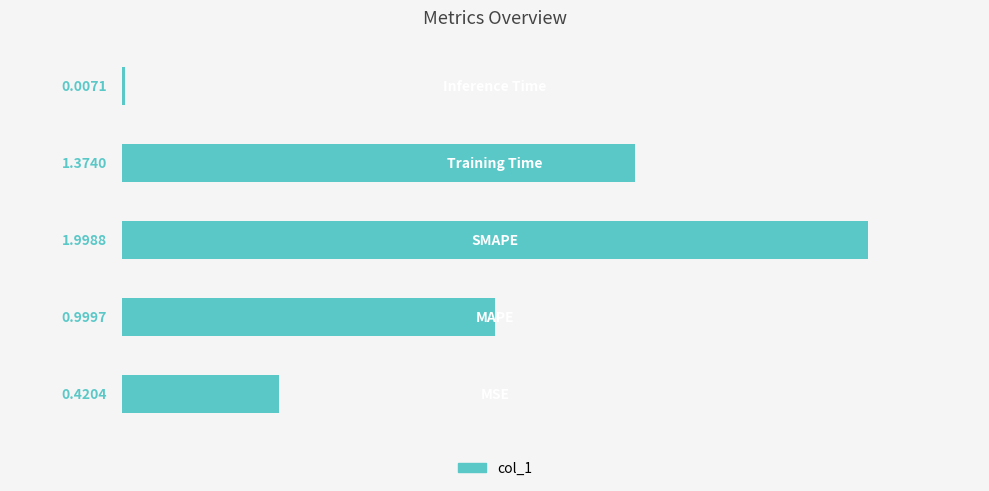

What is the sum of all values?

4.8